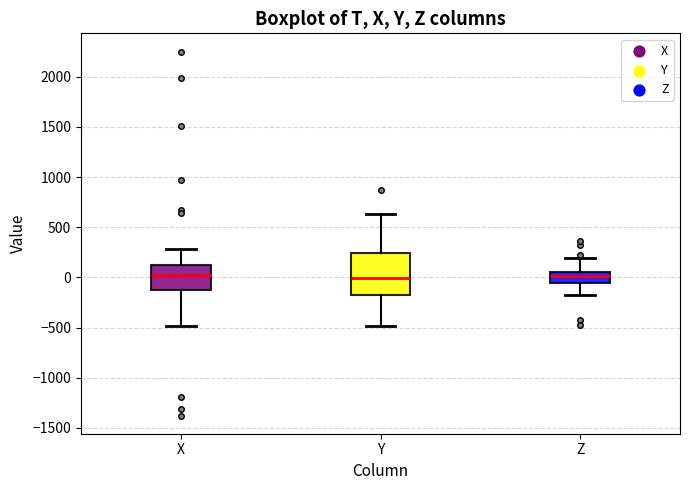

Comparing the boxes themselves (not the whiskers), which one is the tallest?

Y